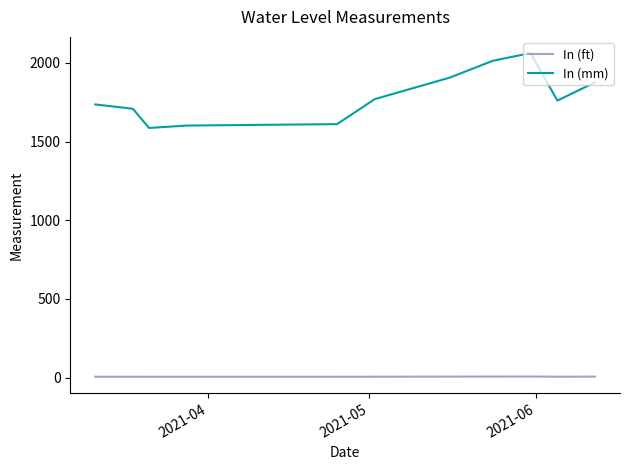

True or false: In (ft) and In (mm) cross at least once.

False